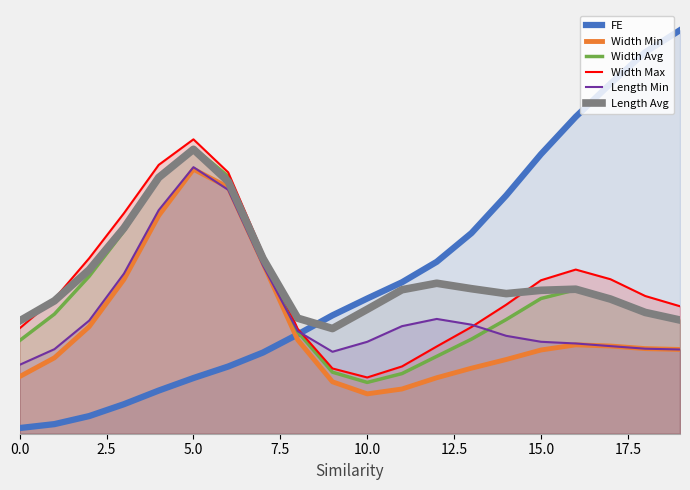

What is the label of the 10th point from the left?

10.0